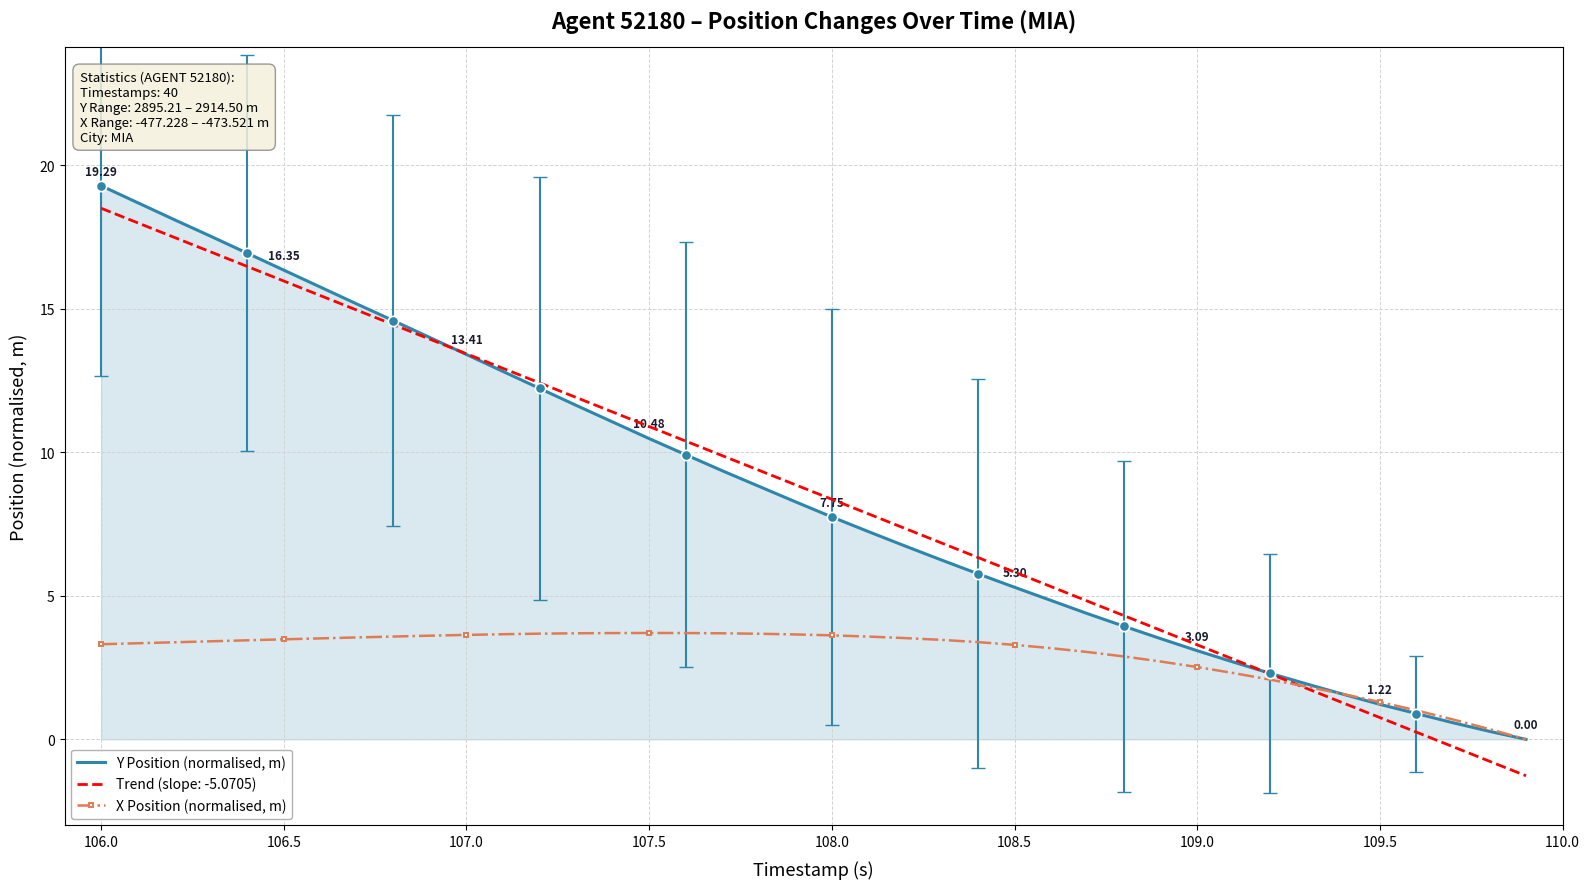

Which series has the largest range (max minus min)?

Trend (slope: -5.0705)